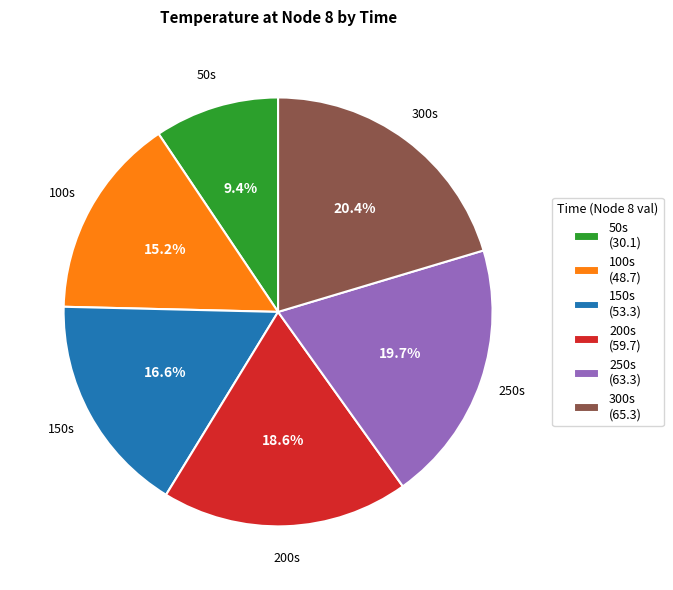

Do 250s and 300s together represent more than half of the pie?

No